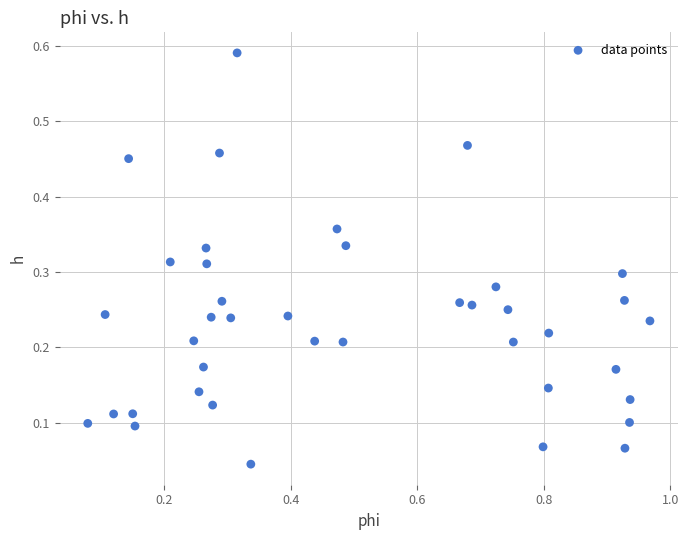

What is the range of X values (max minus min)?

0.9